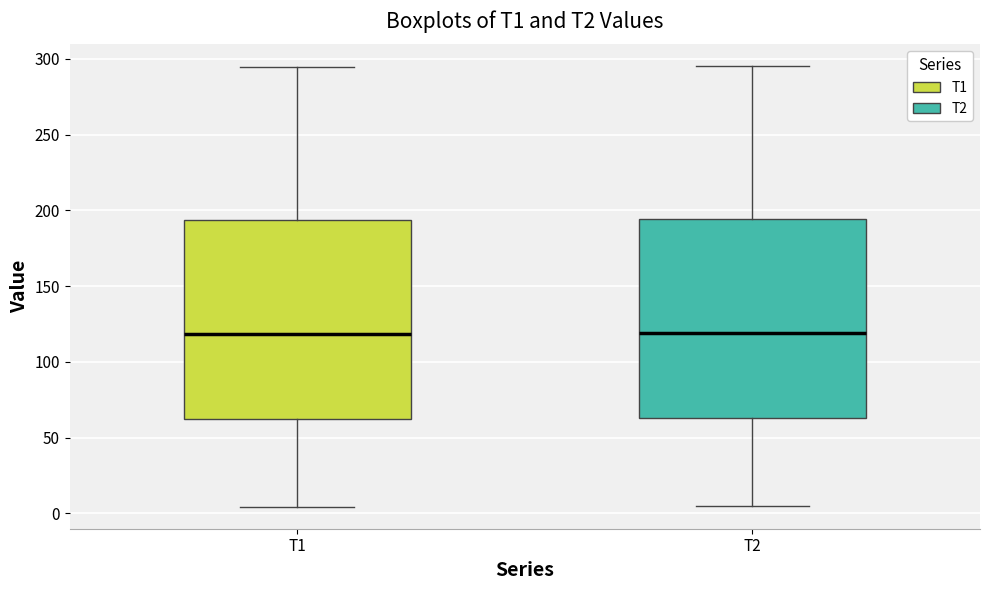

Reading left to right, transcribe this box plot: for each box, give where its median line is, the range the box spans, and where its two whiskers end, as read against the y-axis. The values are not printed on the chart, so give them approximately, as read against the axis.

T1: median 120, box 60 to 195, whiskers 5 to 295
T2: median 120, box 65 to 195, whiskers 5 to 295